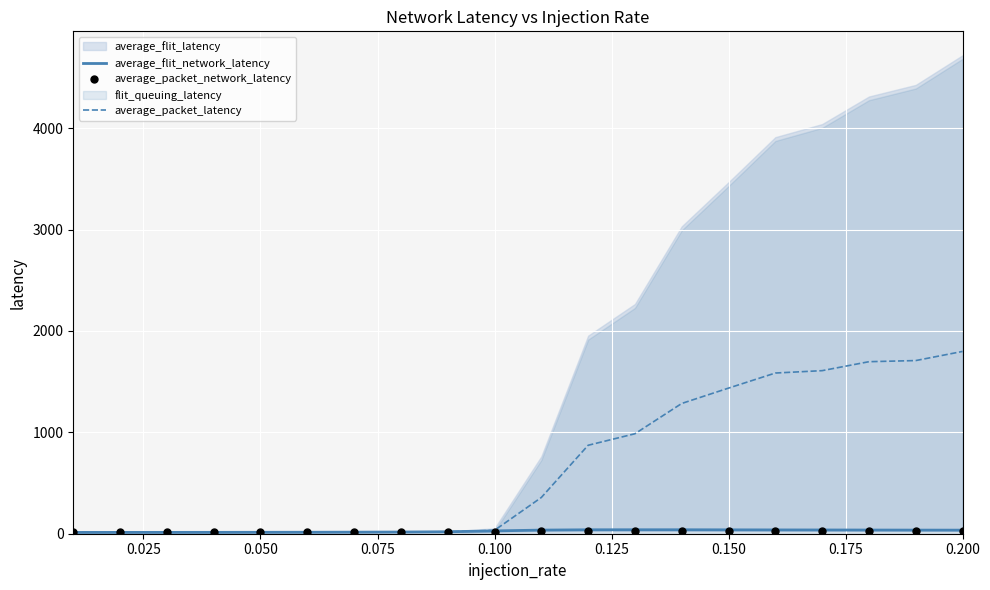

At how many categories does at least one series exceed 763?

9